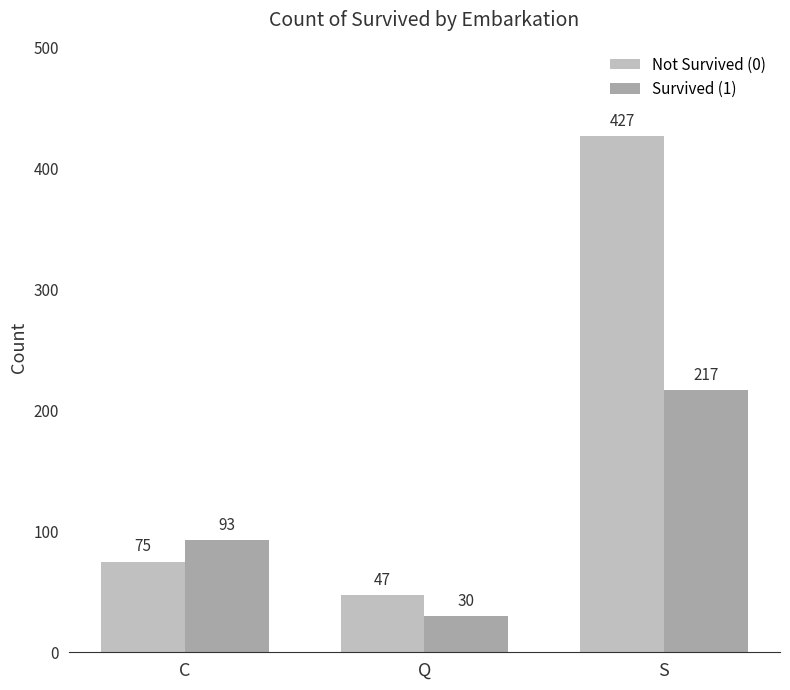

Which series has the largest total across all categories?

Not Survived (0)